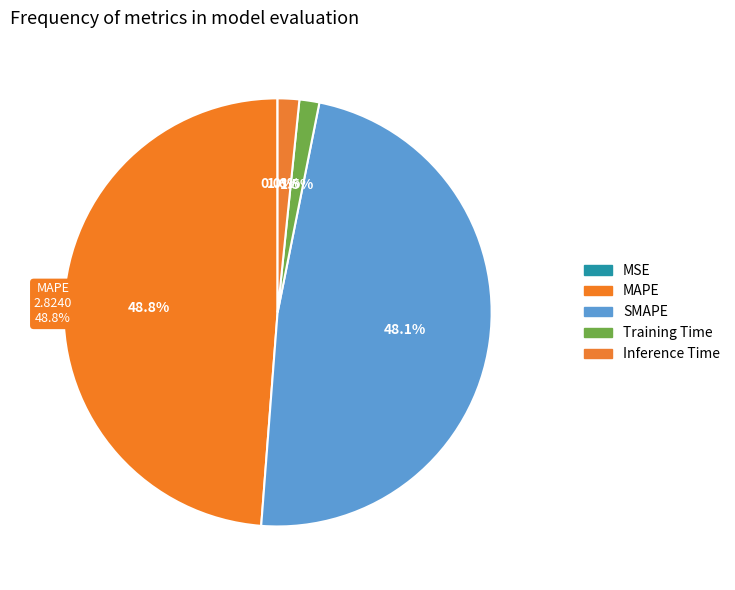

Which slice is the largest?

MAPE